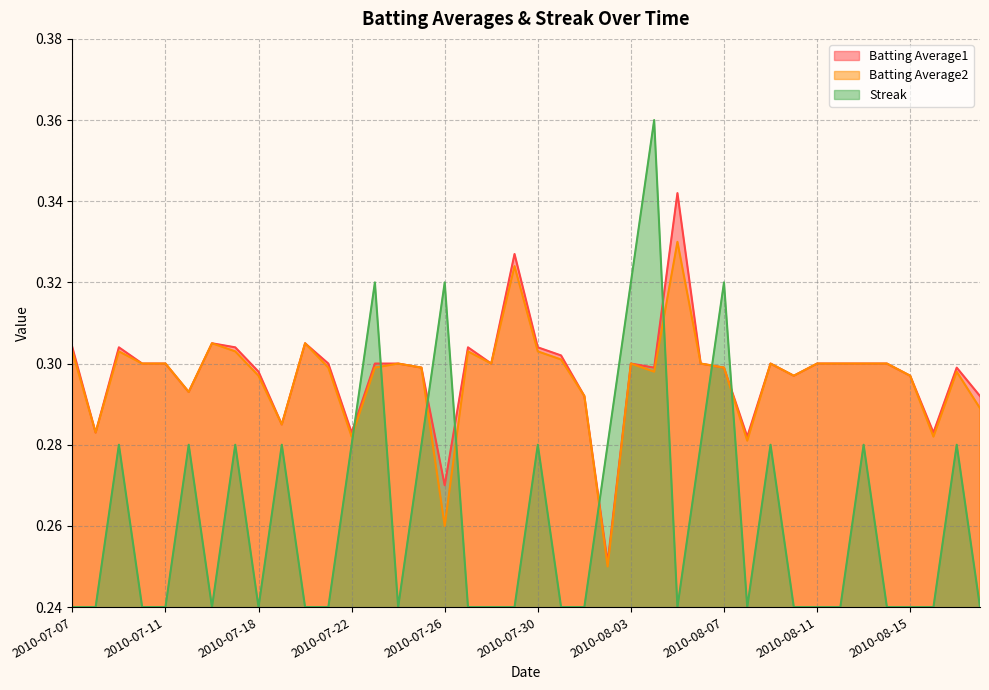

Is it true that Batting Average1 equals 0.4 at 2010-08-15?

False